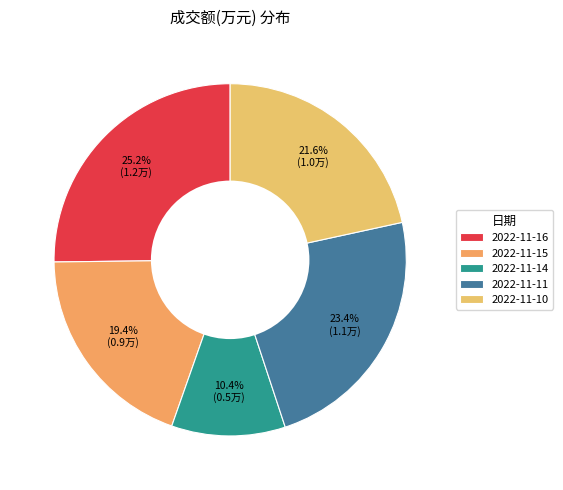

The 2022-11-16 slice represents 17% of the pie. True or false?

False